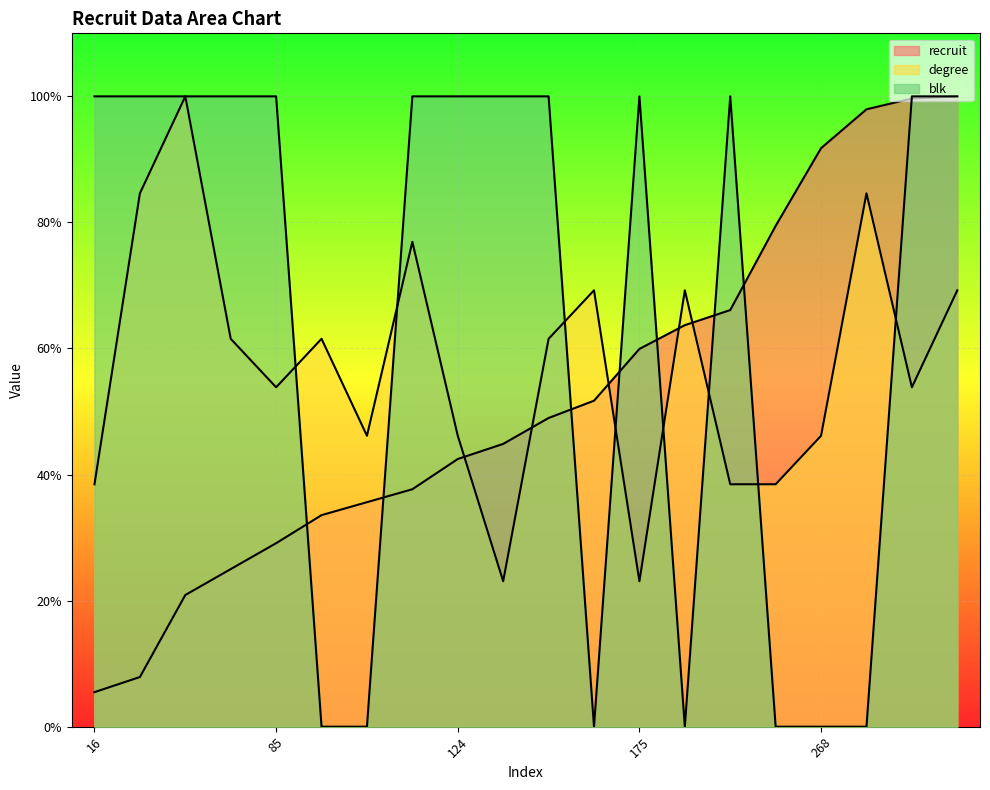

What is the value of the degree point at the 15th from the left?

38.5